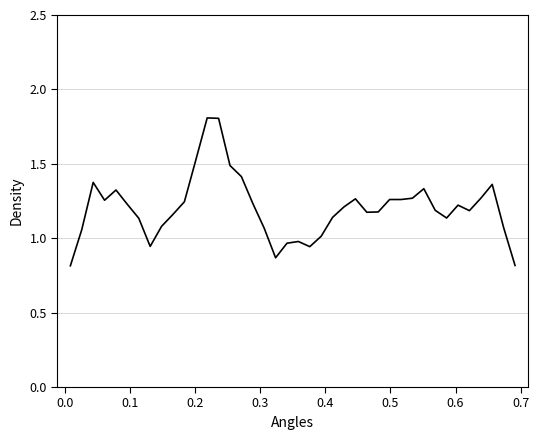

What is the greatest value displayed?

1.8